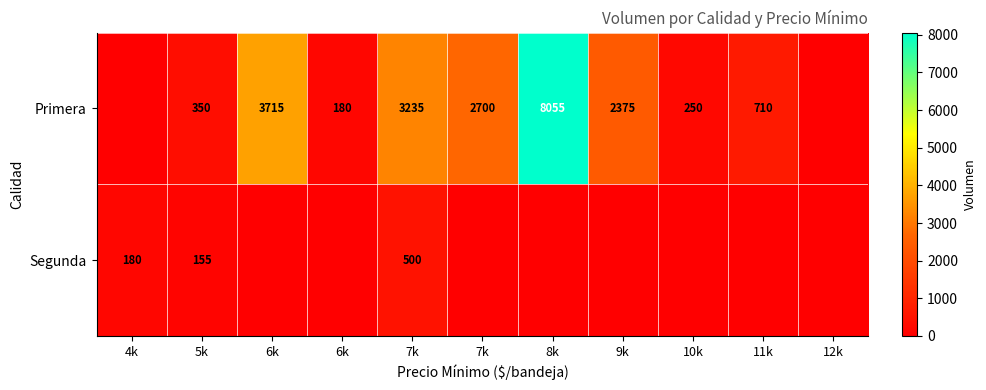

The Primera series shows 180 at 6k. True or false?

True